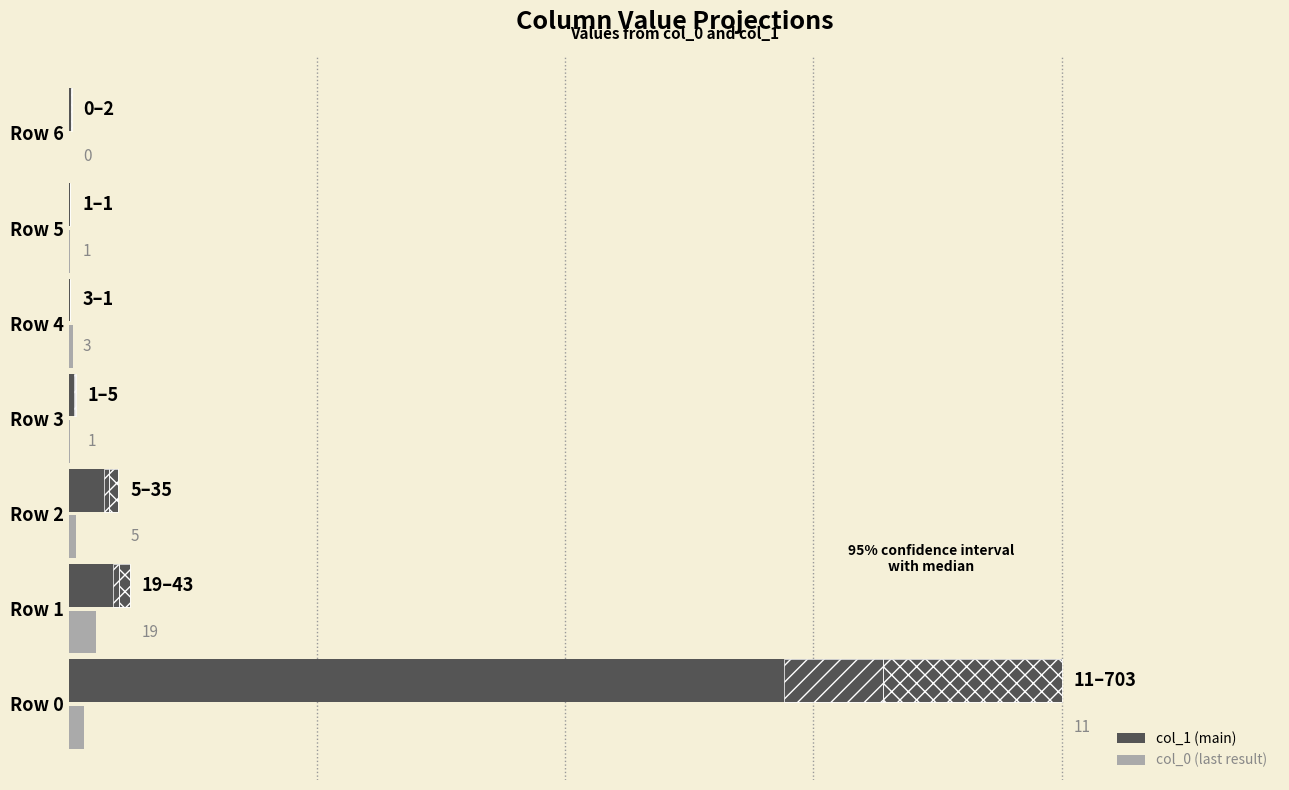

What is the difference between the second highest and minimum values in the col_0 series?

11